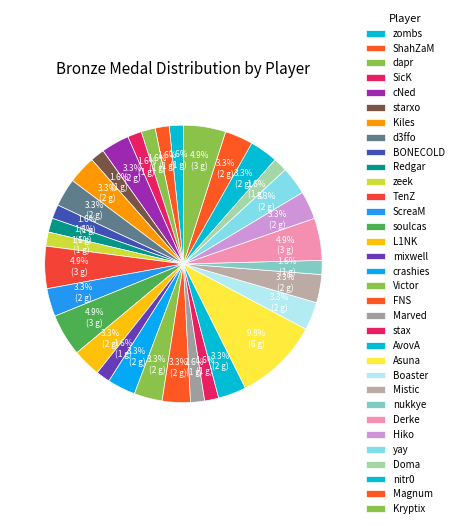

Does Kryptix account for over 50% of the chart?

No